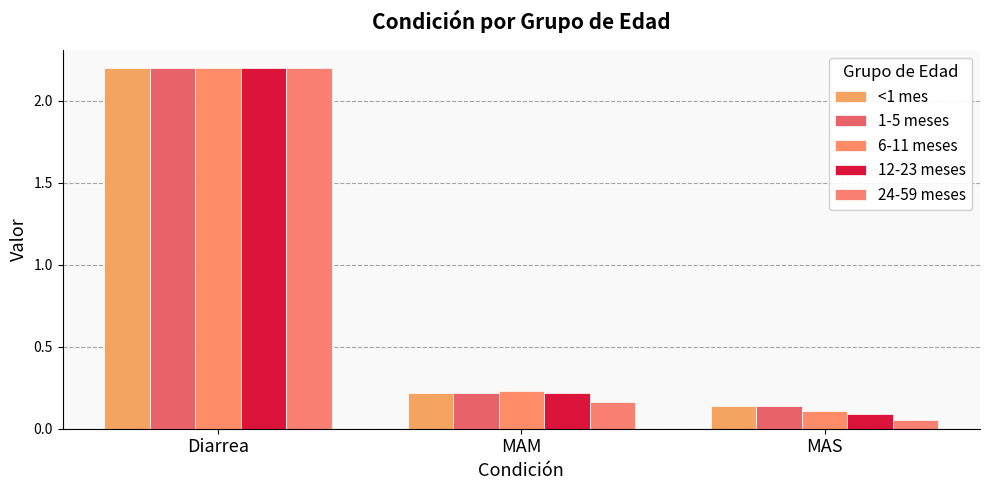

How many distinct data groups are displayed?

5